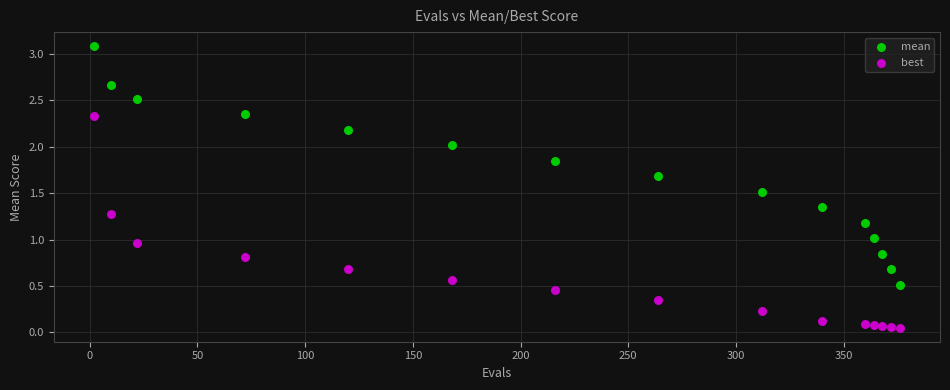

Which series contains the highest Y value?

mean